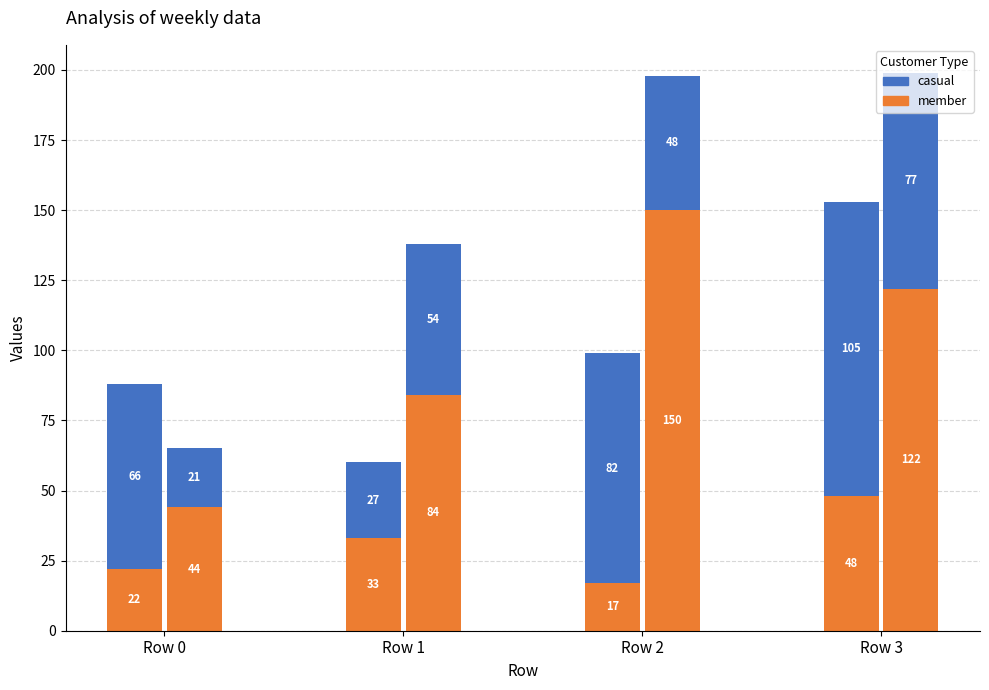

List the labels in order of col2 (orange) value, largest first.

Row 3, Row 1, Row 0, Row 2